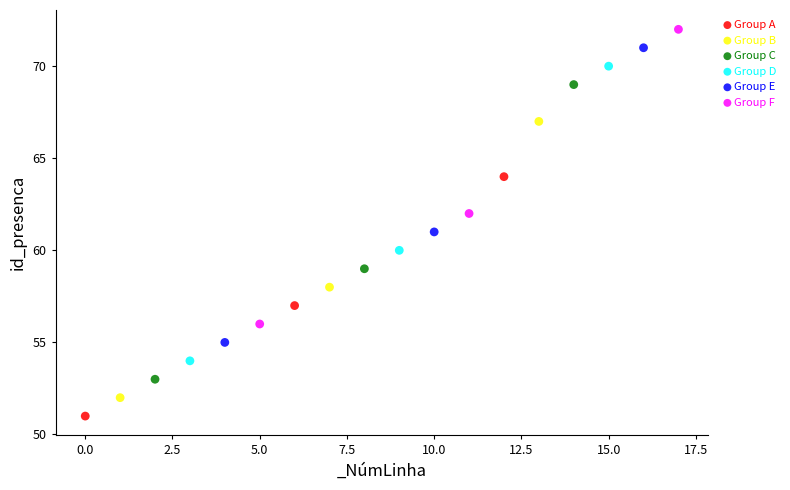

Which series contains the lowest Y value?

Group A